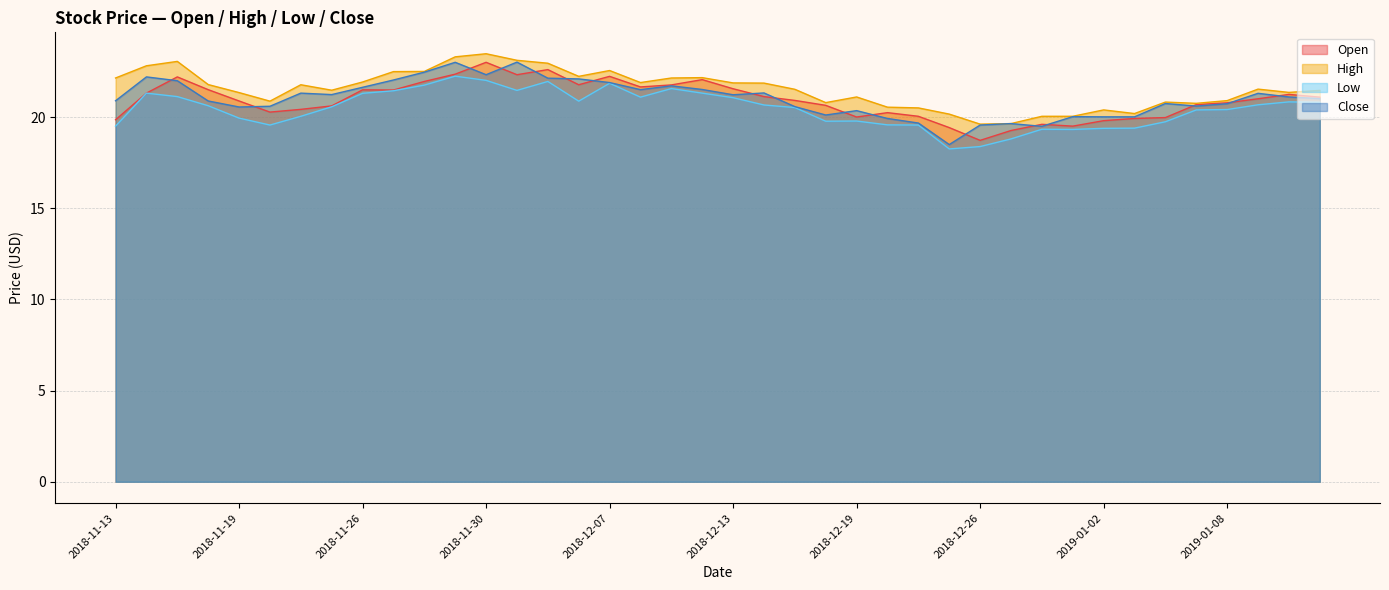

At which category does Open reach its first local peak?

2018-11-15